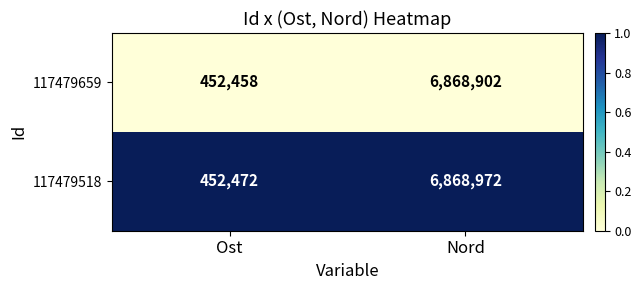

Which series has the largest range (max minus min)?

117479518